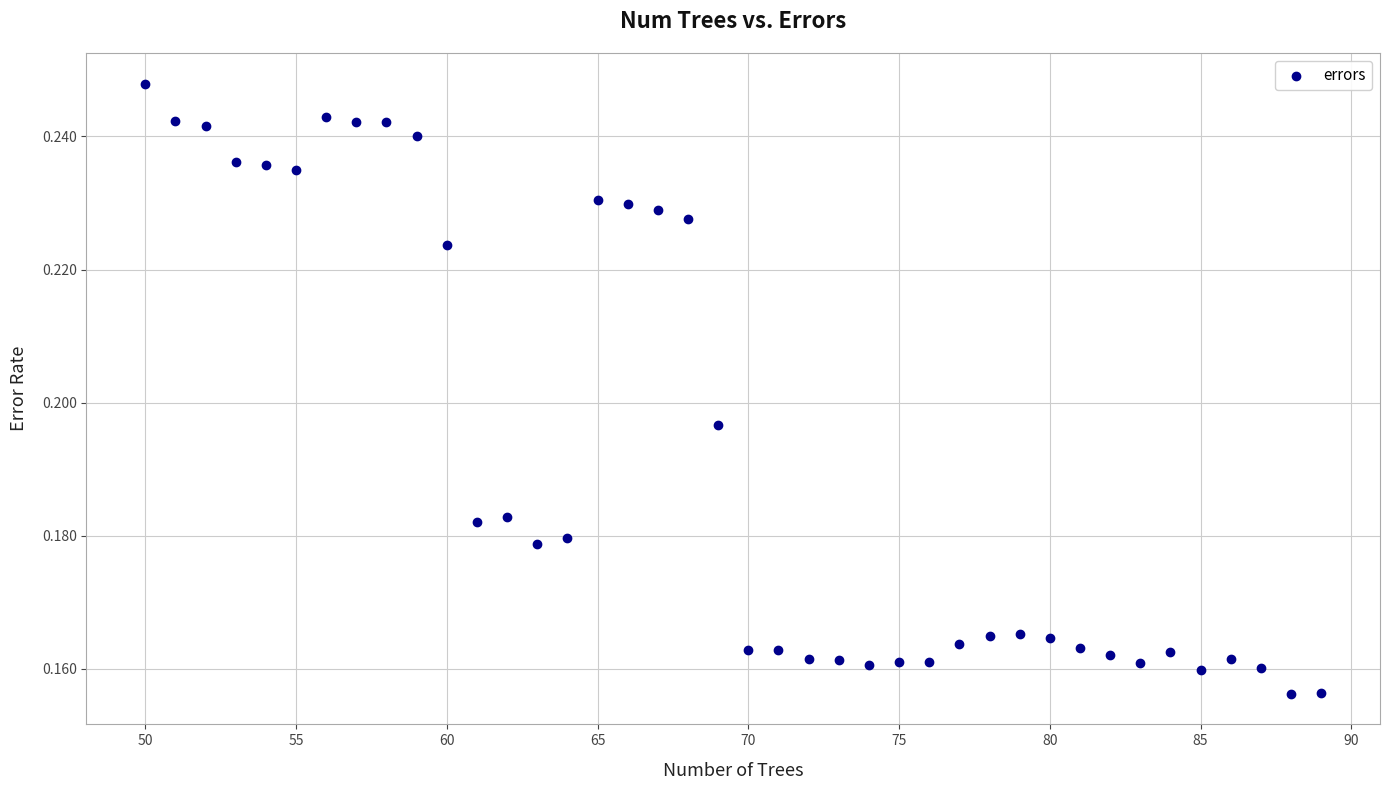

How many data points are displayed?

40